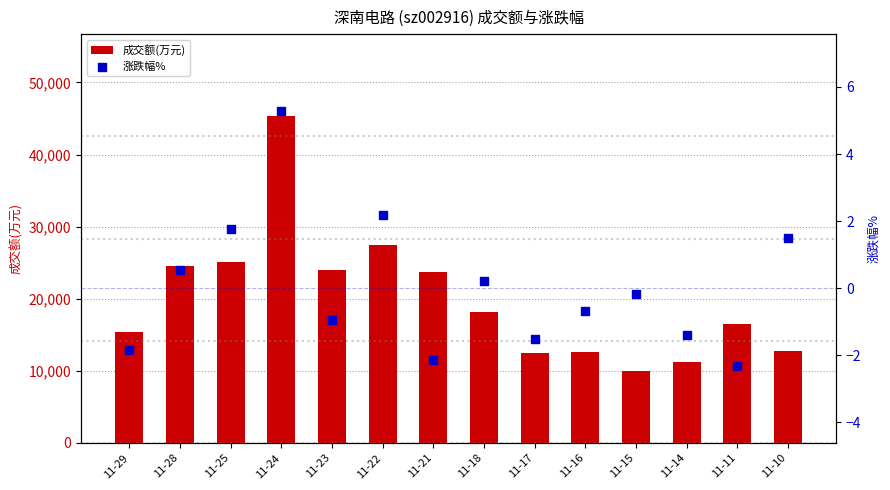

Which series contains the highest Y value?

成交额(万元)